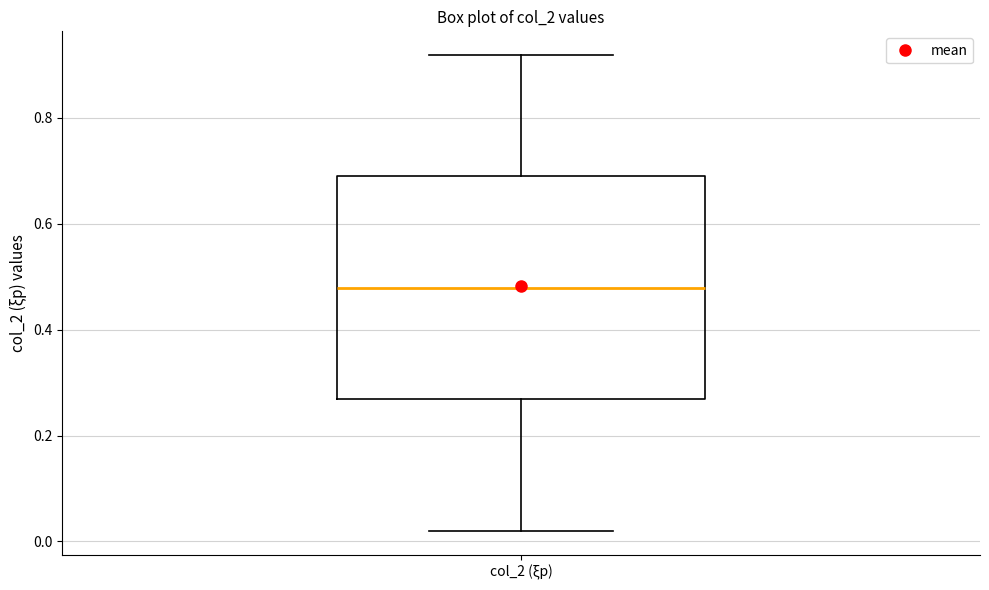

Where is the lower edge of the box for col_2 (ξp) on the y-axis? The values are not printed on the chart, so give them approximately, as read against the axis.

0.26